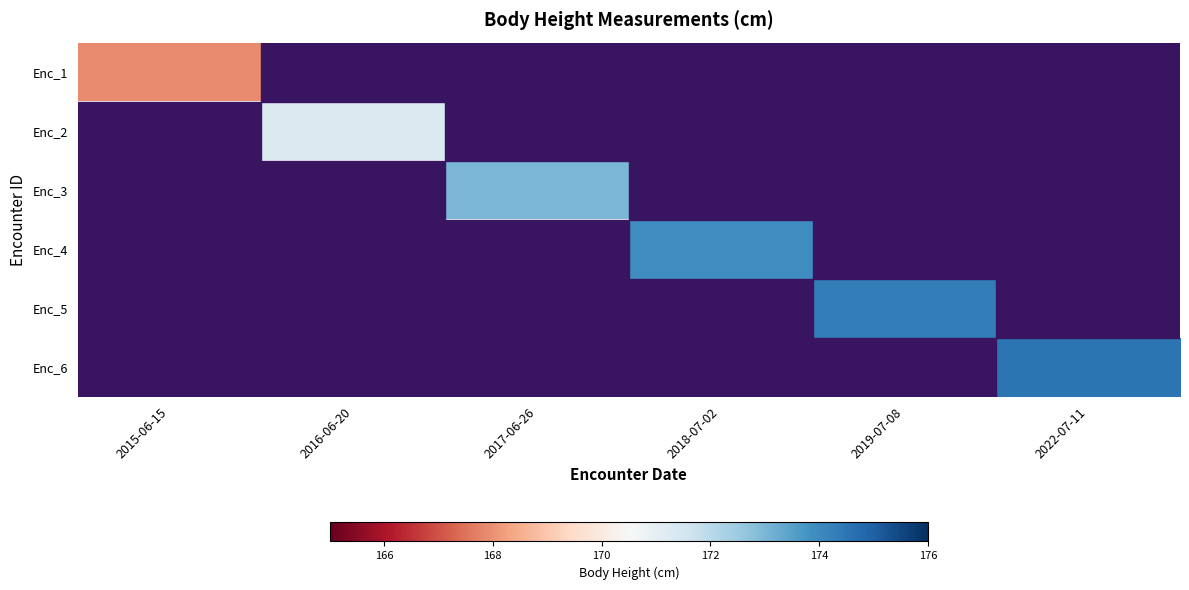

Count the number of data series in this chart.

6